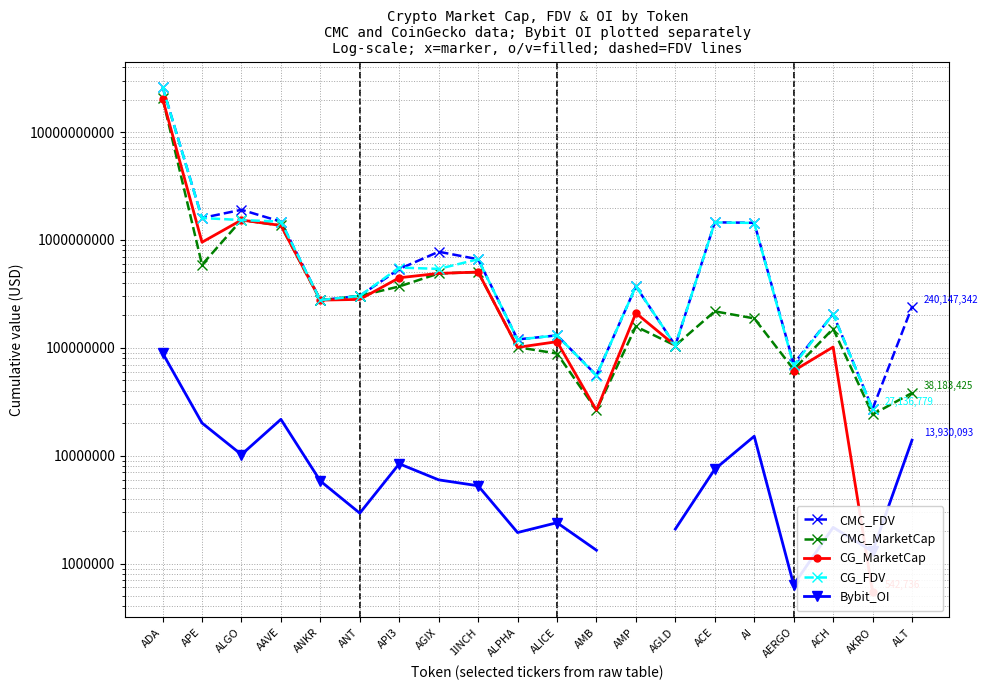

What is the minimum value for CG_FDV?

27136779.0